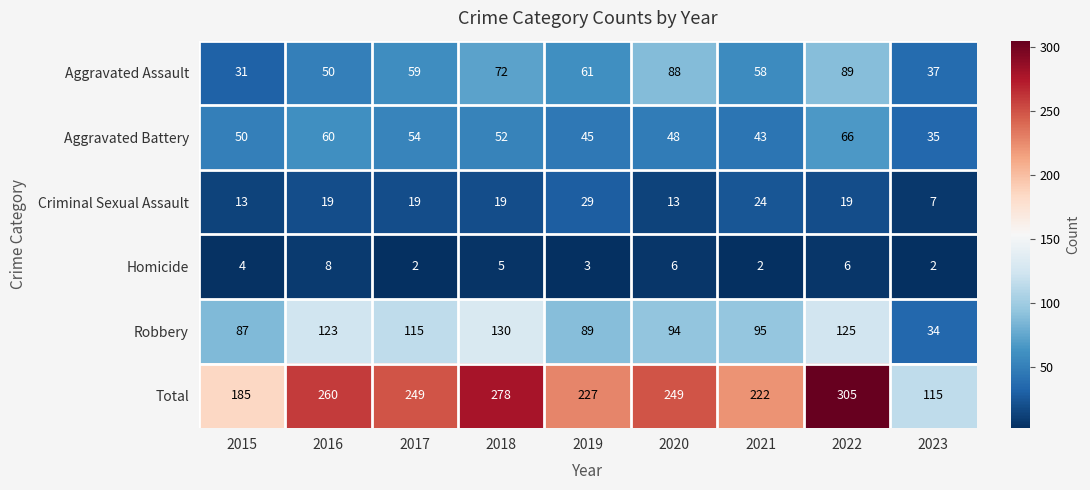

At how many categories does at least one series exceed 241?

5